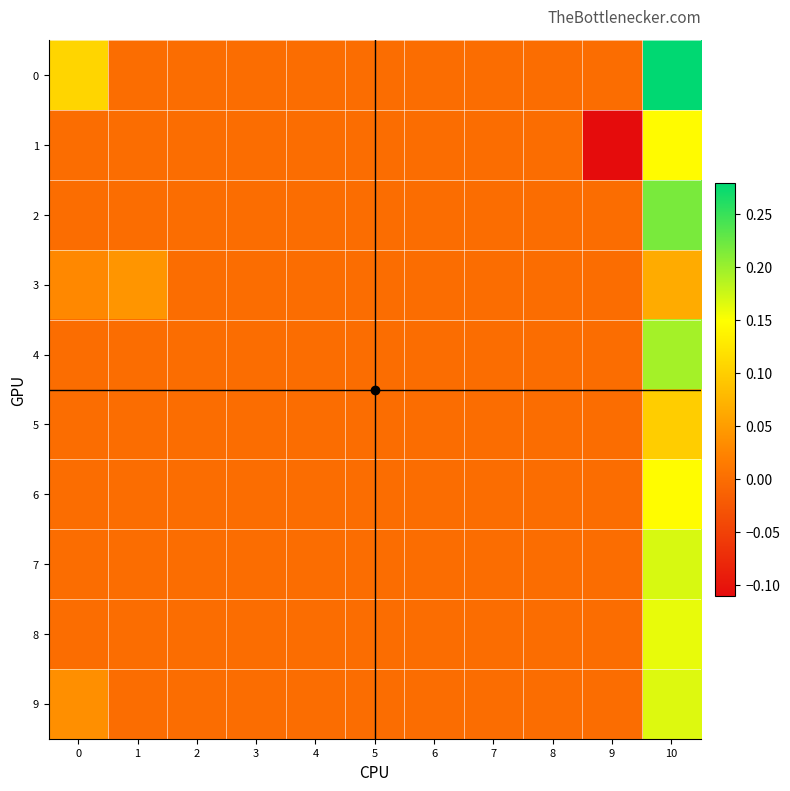

Reading left to right, list all the values displayed in this chart.

row_0: 0.1	0.0	0.0	0.0	0.0	0.0	0.0	0.0	0.0	0.0	0.3
row_1: 0.0	0.0	0.0	0.0	0.0	0.0	0.0	0.0	0.0	-0.1	0.1
row_2: 0.0	0.0	0.0	0.0	0.0	0.0	0.0	0.0	0.0	0.0	0.2
row_3: 0.0	0.0	0.0	0.0	0.0	0.0	0.0	0.0	0.0	0.0	0.1
row_4: 0.0	0.0	0.0	0.0	0.0	0.0	0.0	0.0	0.0	0.0	0.2
row_5: 0.0	0.0	0.0	0.0	0.0	0.0	0.0	0.0	0.0	0.0	0.1
row_6: 0.0	0.0	0.0	0.0	0.0	0.0	0.0	0.0	0.0	0.0	0.1
row_7: 0.0	0.0	0.0	0.0	0.0	0.0	0.0	0.0	0.0	0.0	0.2
row_8: 0.0	0.0	0.0	0.0	0.0	0.0	0.0	0.0	0.0	0.0	0.2
row_9: 0.0	0.0	0.0	0.0	0.0	0.0	0.0	0.0	0.0	0.0	0.2